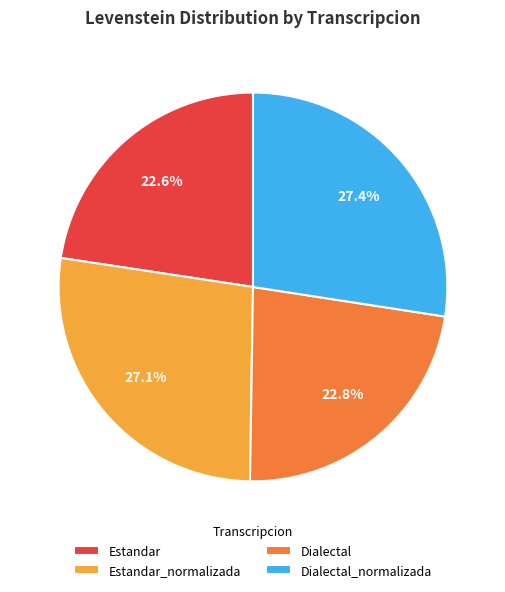

How many segments does this pie chart have?

4